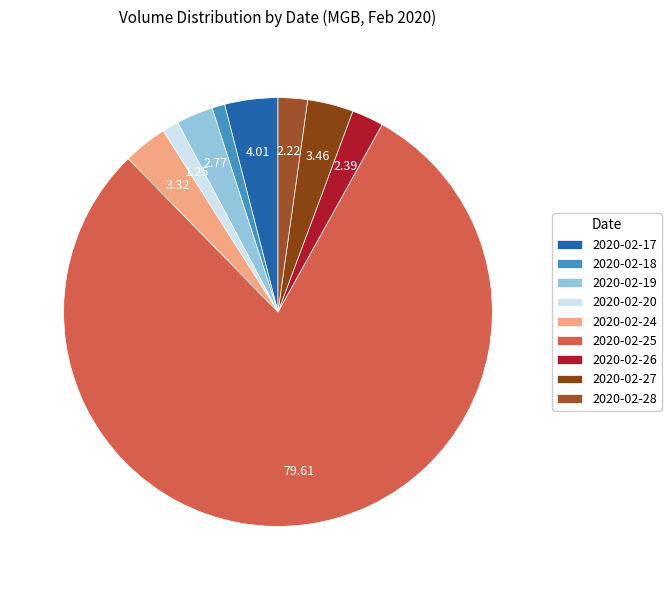

What is the ratio of the value at 2020-02-20 to the value at 2020-02-19?

0.5